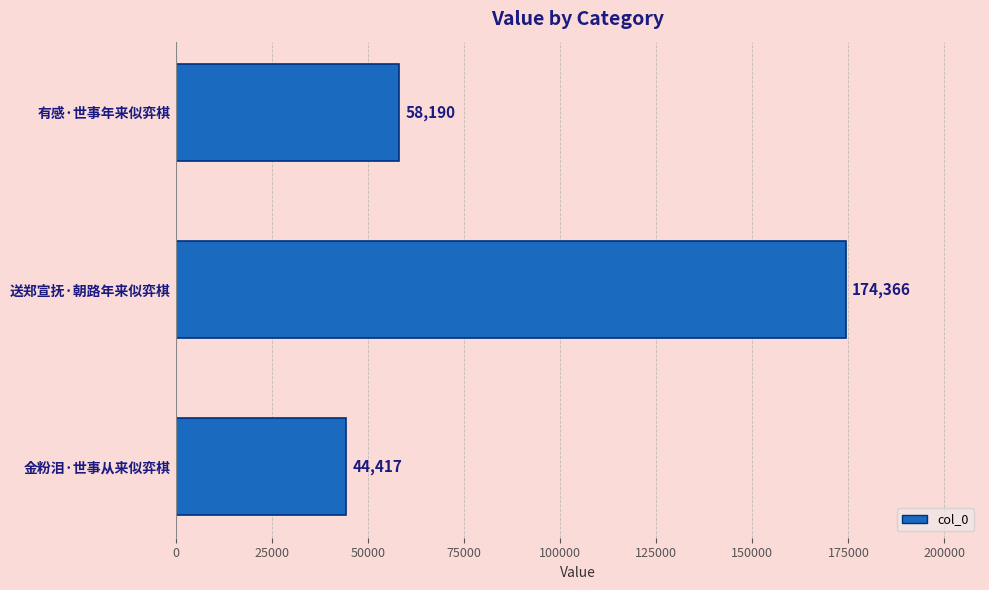

Is it true that the value at 有感·世事年来似弈棋 is 84918?

False